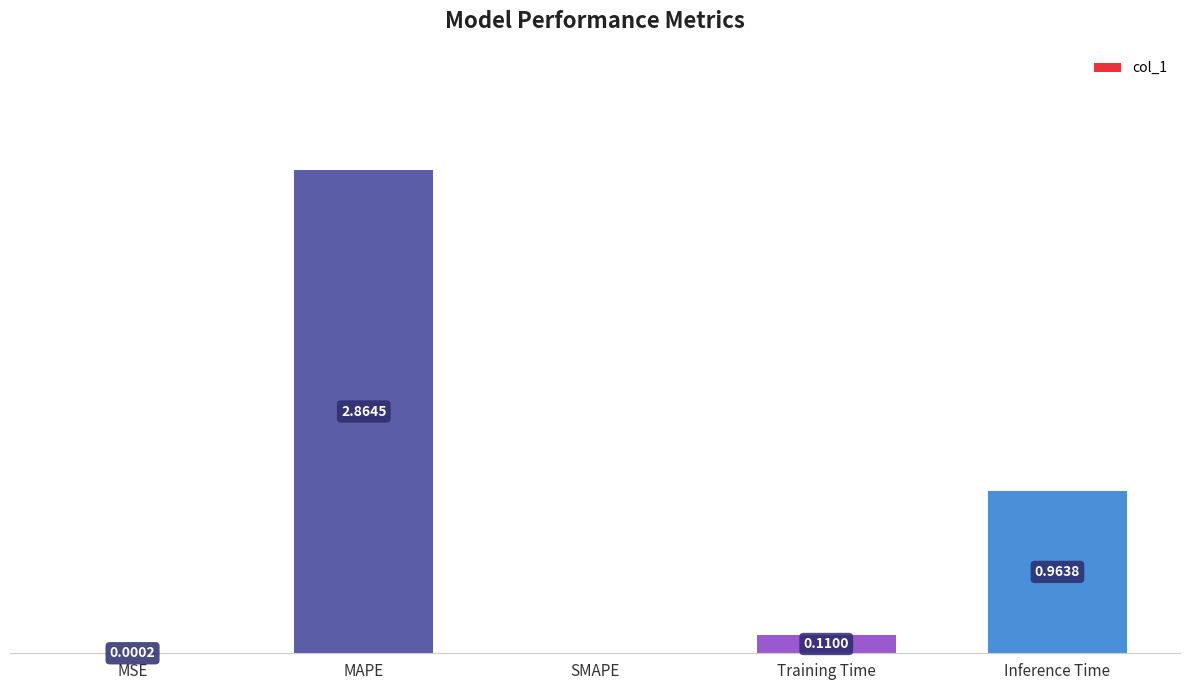

What is the sum of the values at MAPE and Inference Time?

3.8